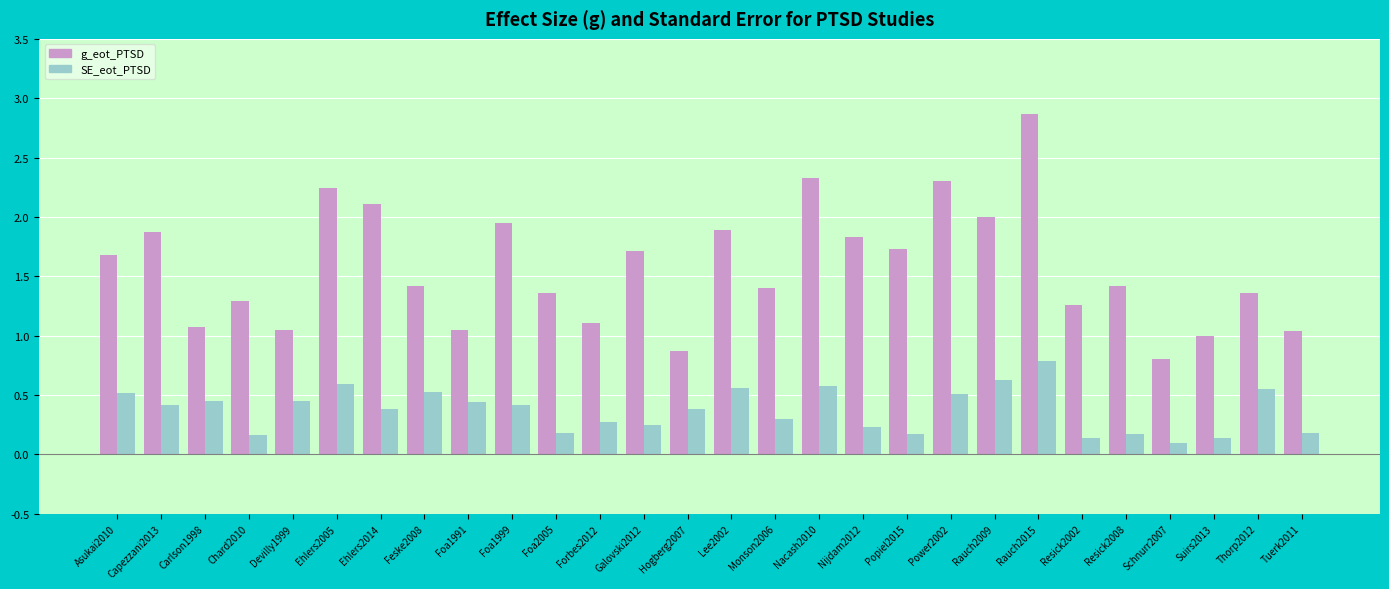

Is it true that g_eot_PTSD equals 1.7 at Asukai2010?

True